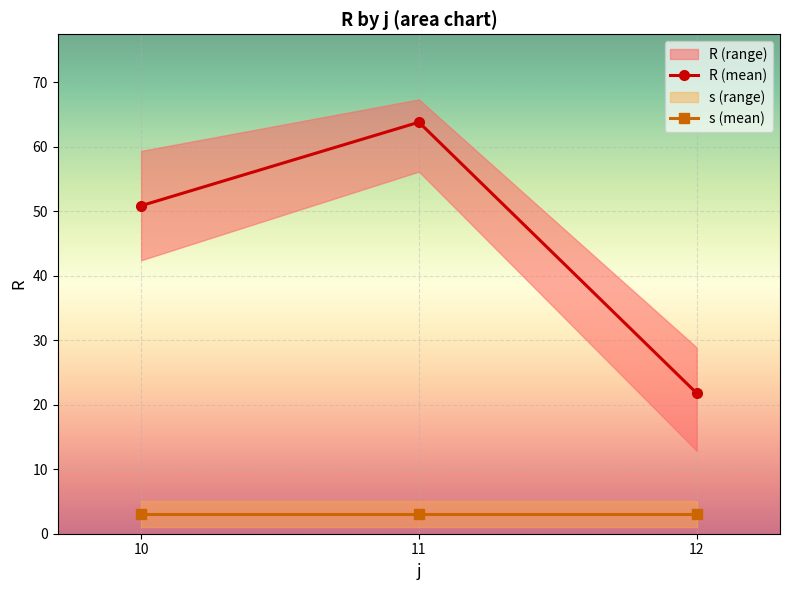

Reading left to right, list all the values displayed in this chart.

R (mean): 50.9	63.8	21.8
s (mean): 3.0	3.0	3.0